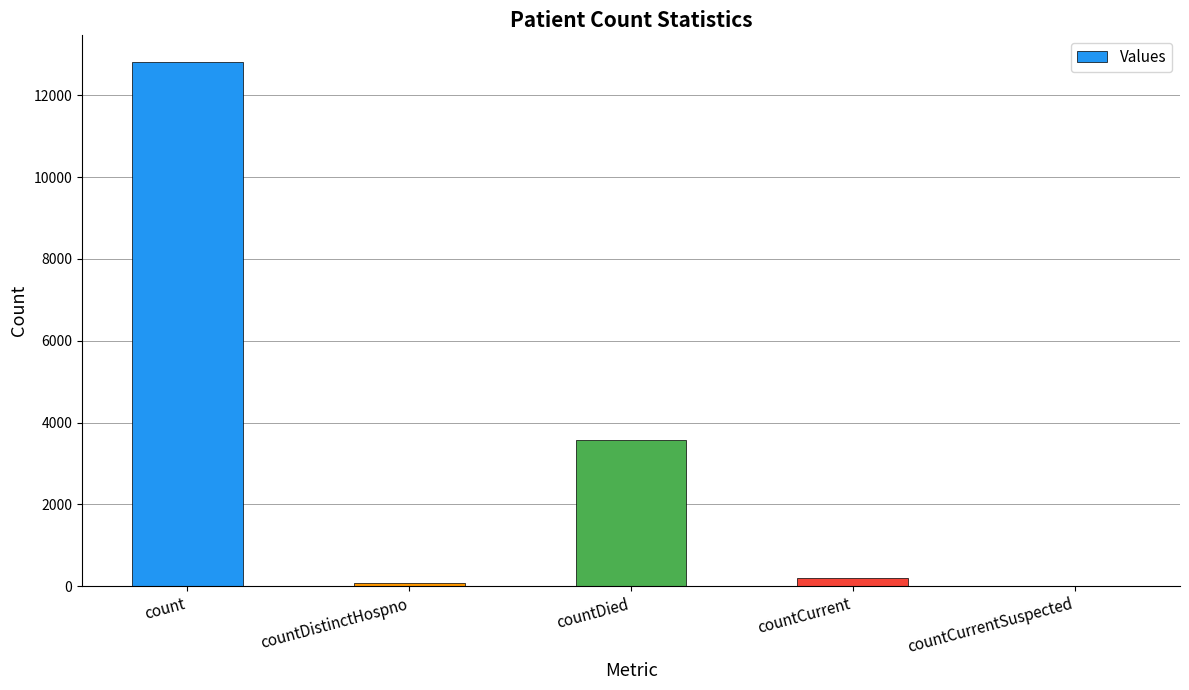

What is the difference between the values at countCurrentSuspected and count?

12825